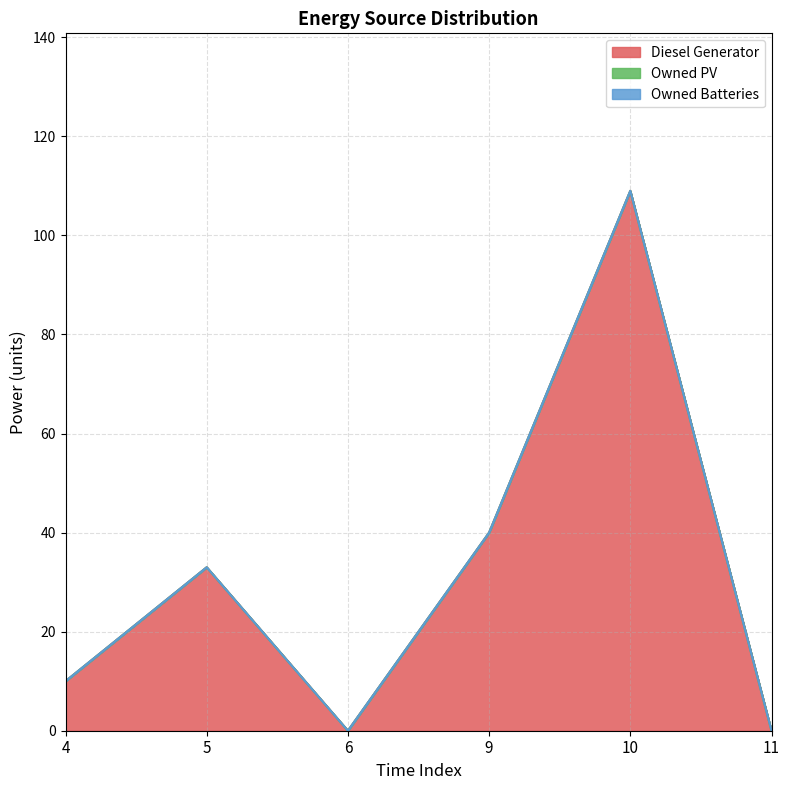

Reading right to left, extract all data points from this chart.

Diesel Generator: 0	109	40	0	33	10
Owned PV: 0	0	0	0	0	0
Owned Batteries: 0	0	0	0	0	0